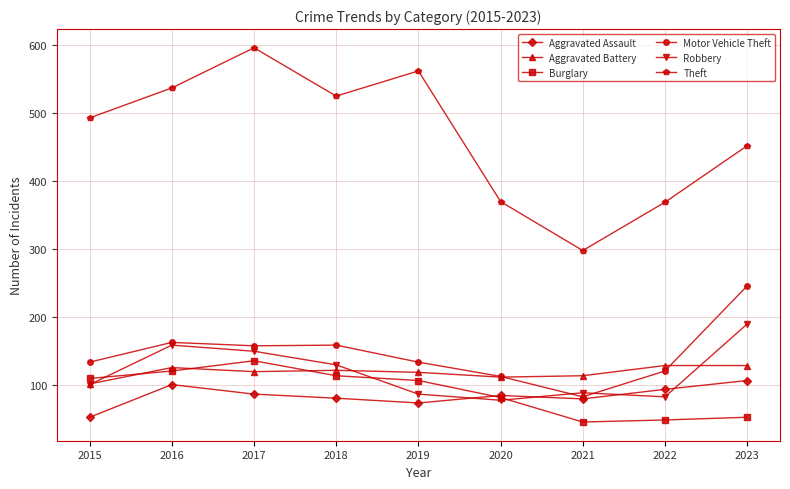

In Aggravated Assault, how many points are lower than both neighbors (excluding endpoints)?

2